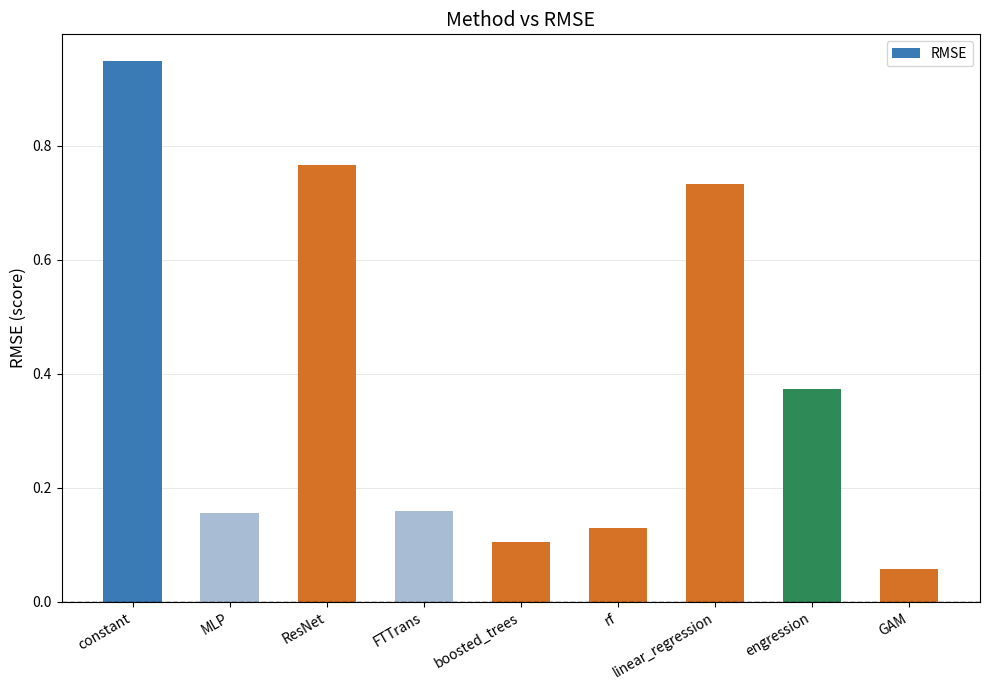

Between boosted_trees and MLP, which is larger?

MLP